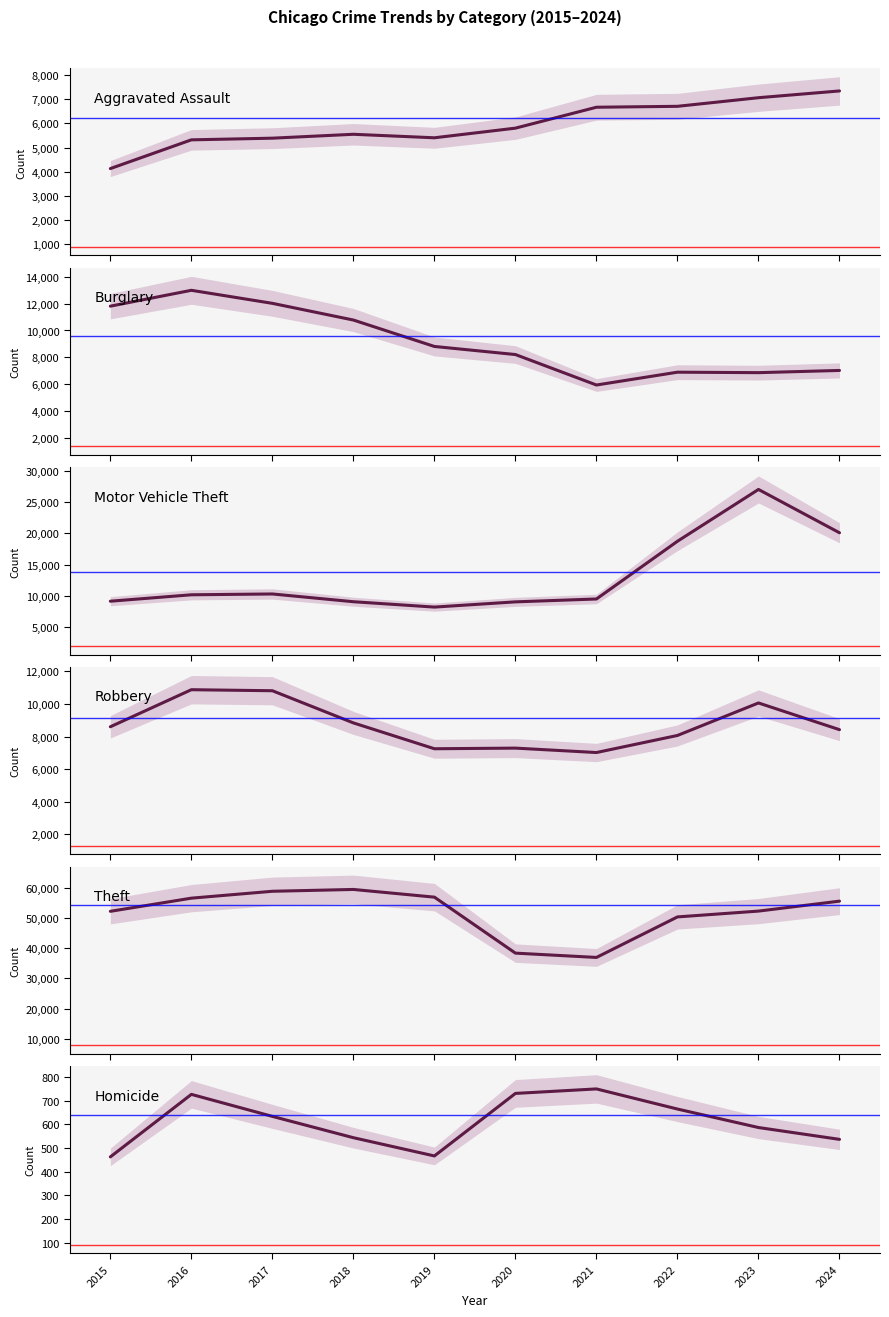

What is the difference between the highest and lowest values at 2021?

36237